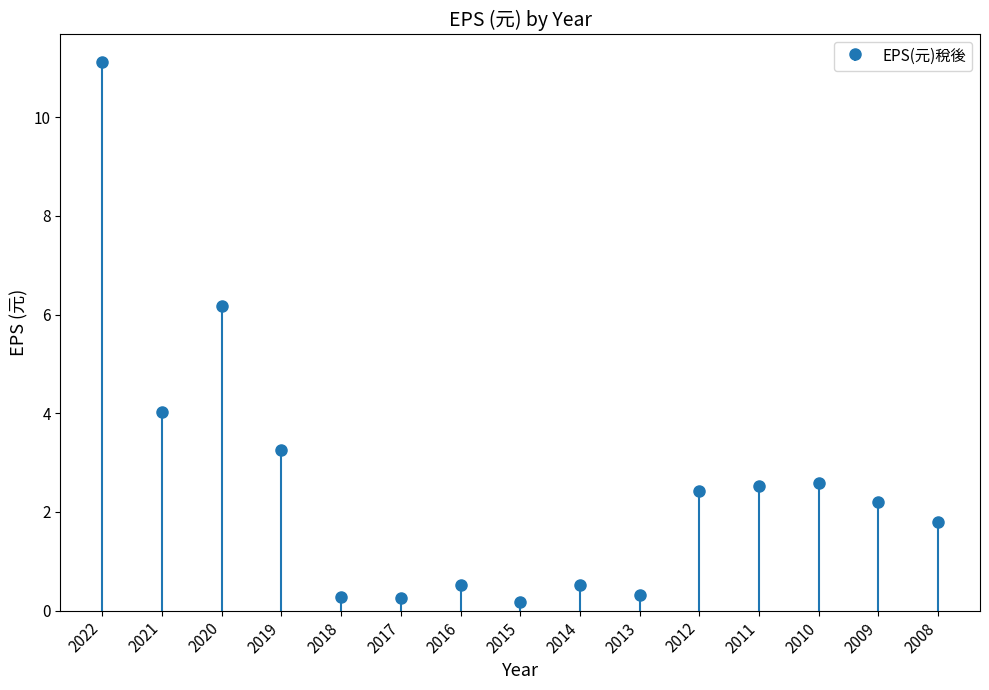

Reading left to right, list all the values displayed in this chart.

11.1	4.0	6.2	3.2	0.3	0.2	0.5	0.2	0.5	0.3	2.4	2.5	2.6	2.2	1.8